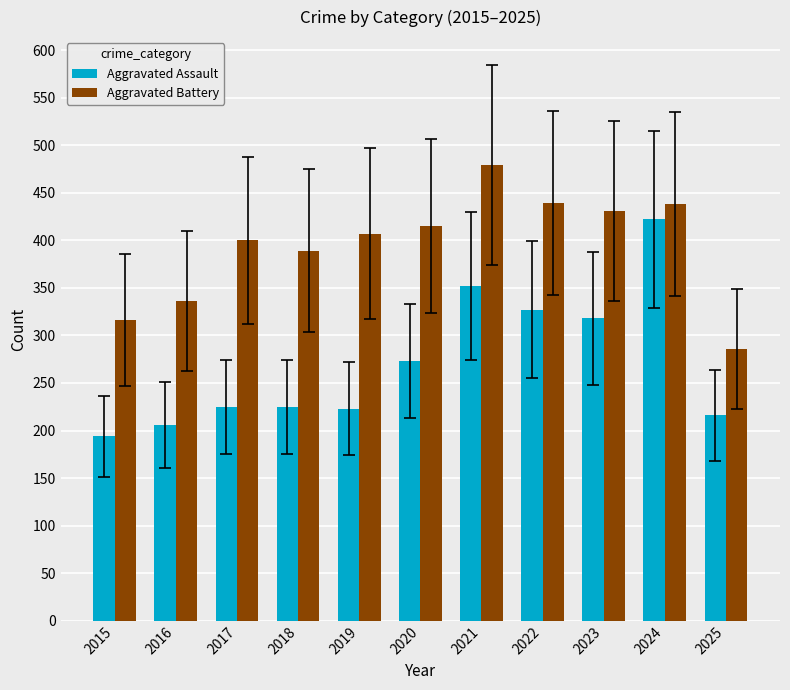

What is the sum of the Aggravated Battery values at 2021 and 2022?

918